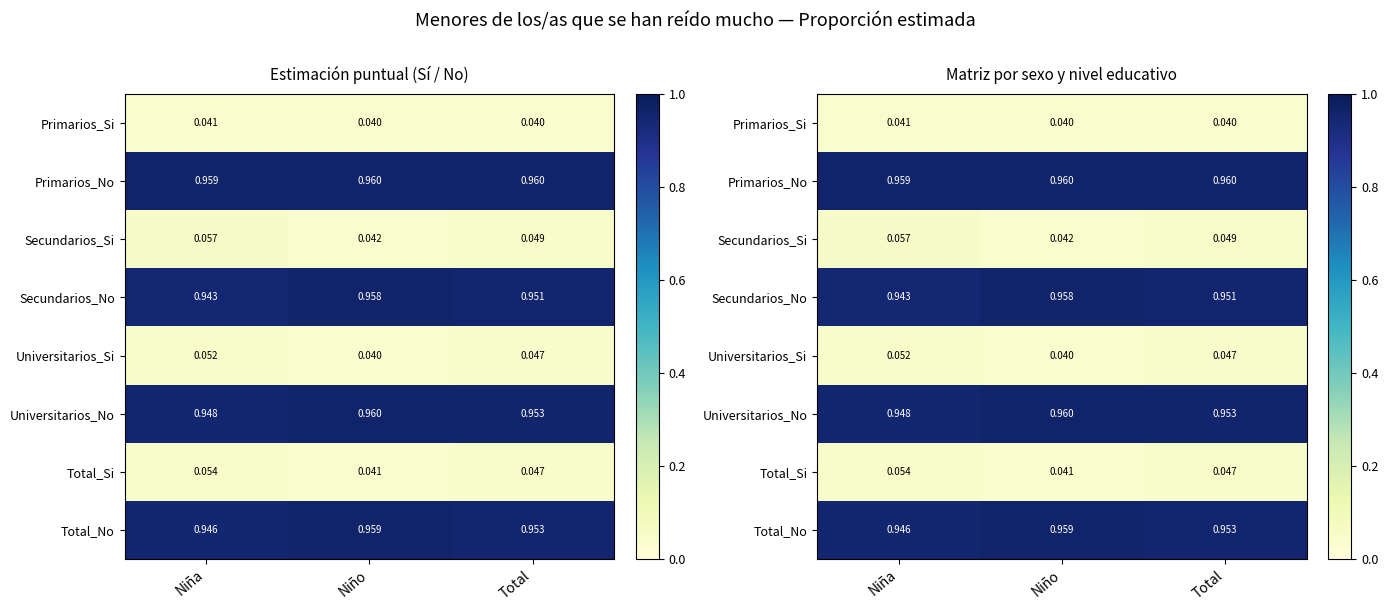

Which label corresponds to the largest value in the chart?

Niño